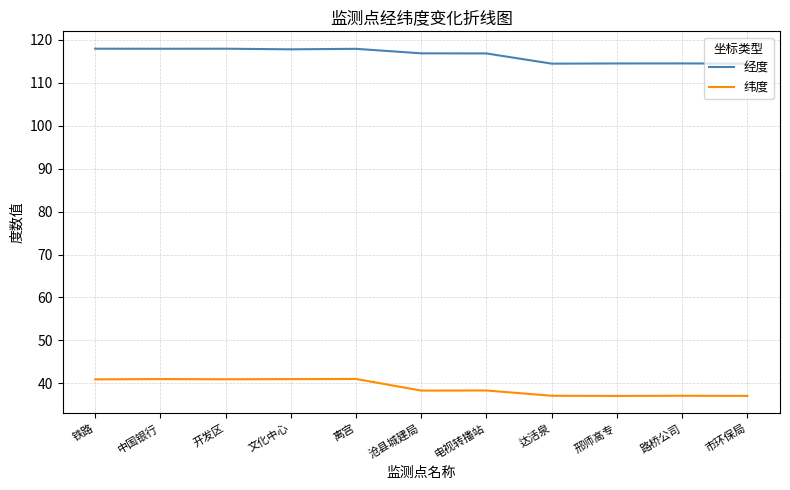

What position from the left is 邢师高专?

9